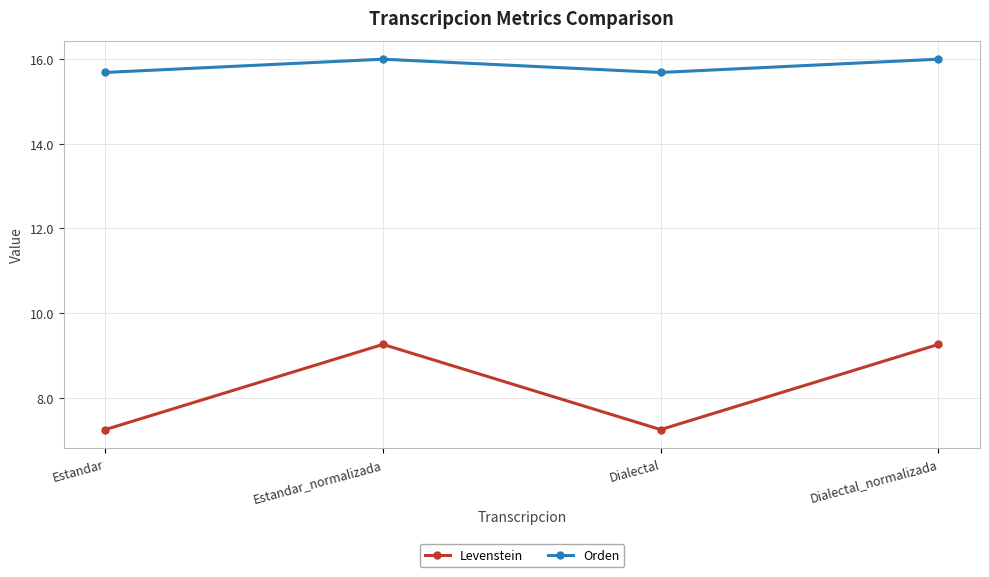

What is the maximum value for Orden?

16.0